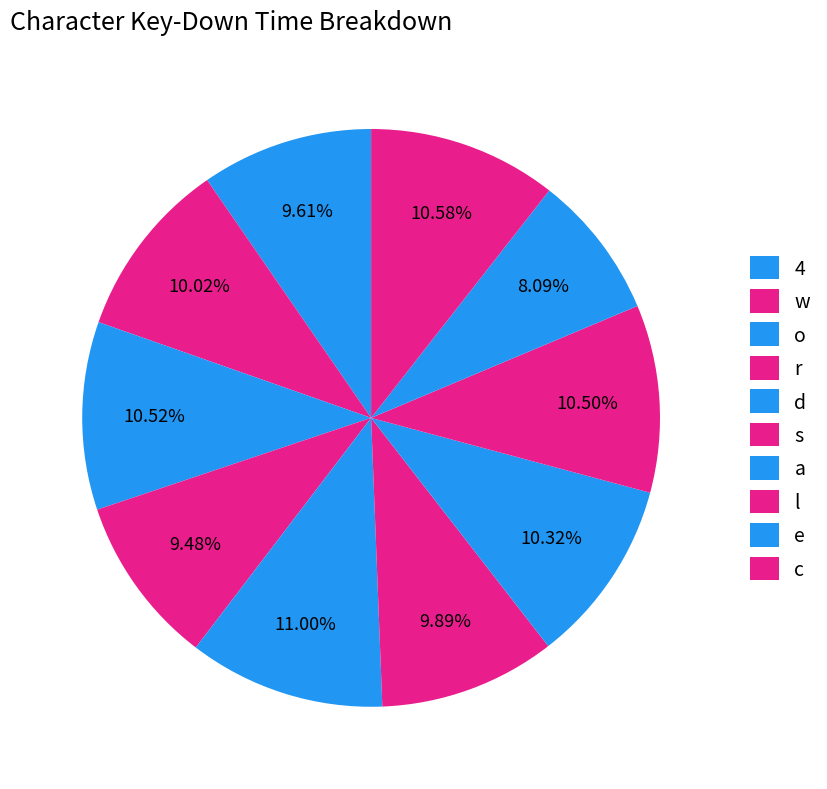

What percentage is the d slice, to the nearest percent?

11%